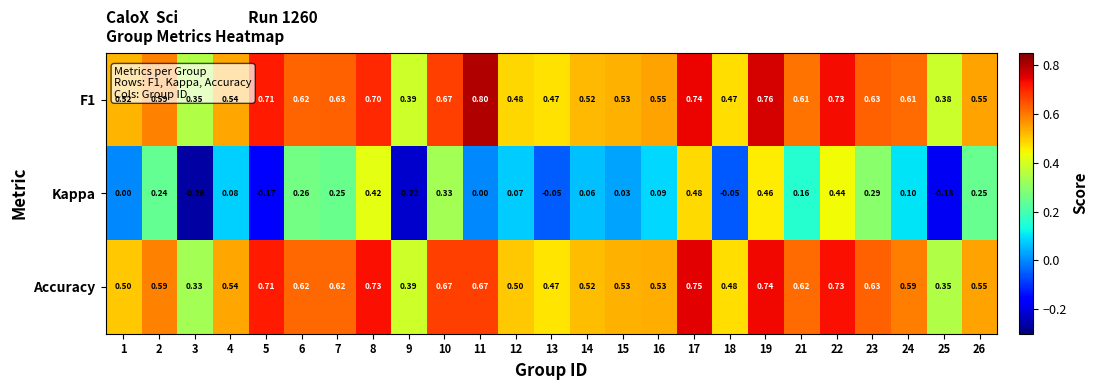

Which series has the widest spread of values?

Kappa